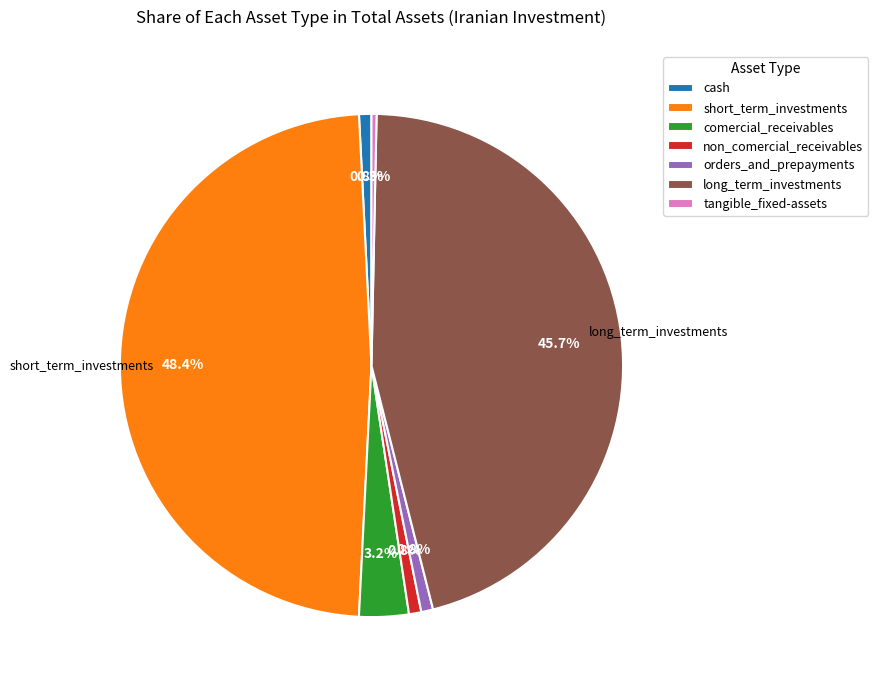

What percentage is the orders_and_prepayments slice, to the nearest percent?

1%